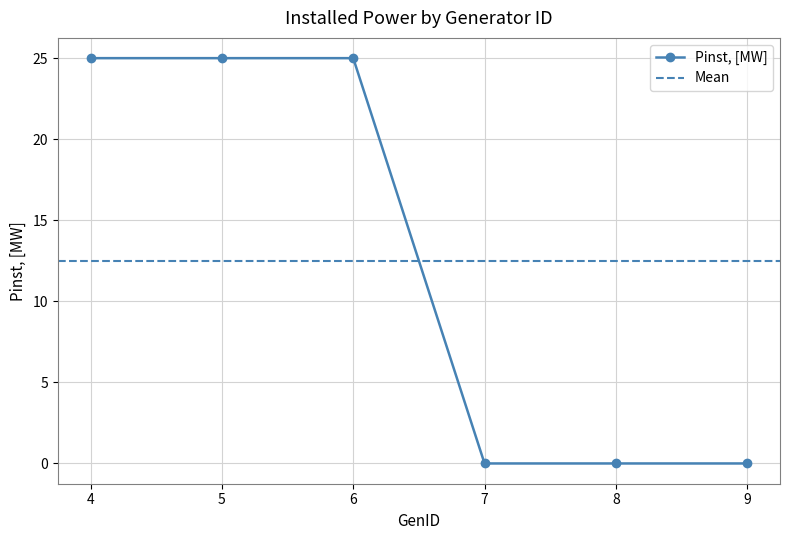

Which has a higher value, 7 or 4?

4